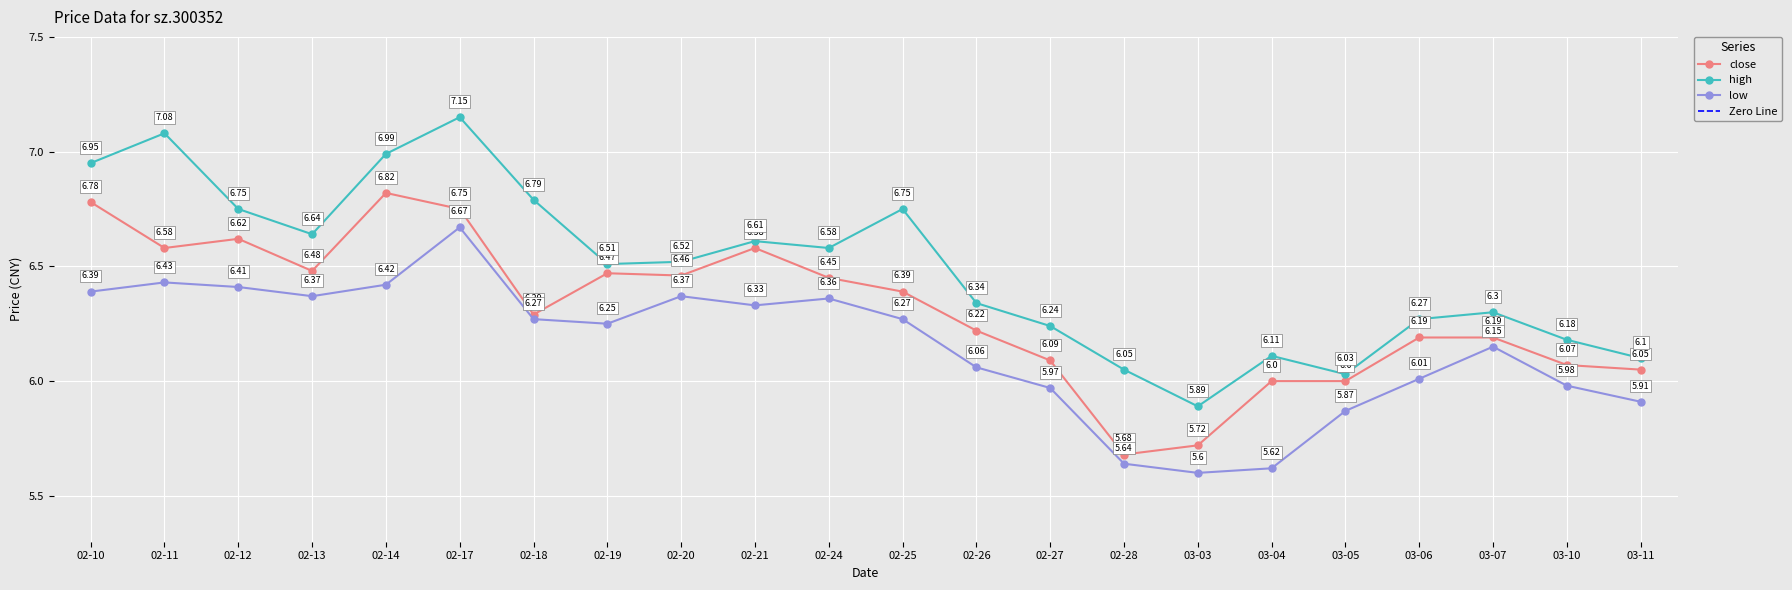

How many data points does each series have?

22